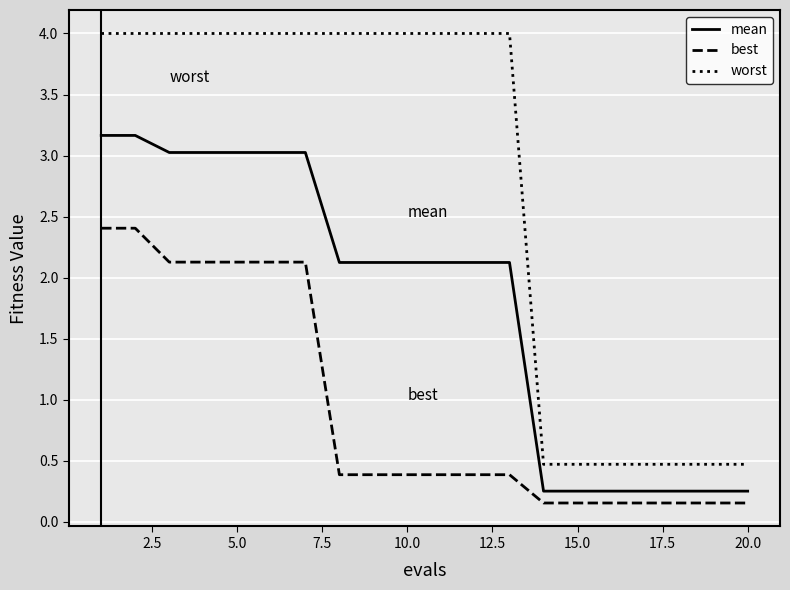

What is the maximum value for mean?

3.2